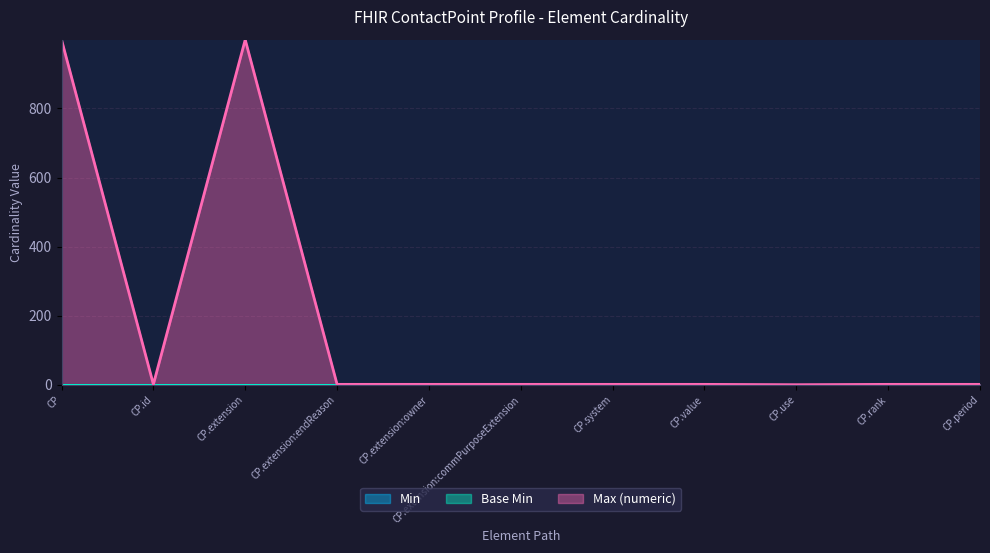

True or false: Max (numeric) and Min intersect in this chart.

False